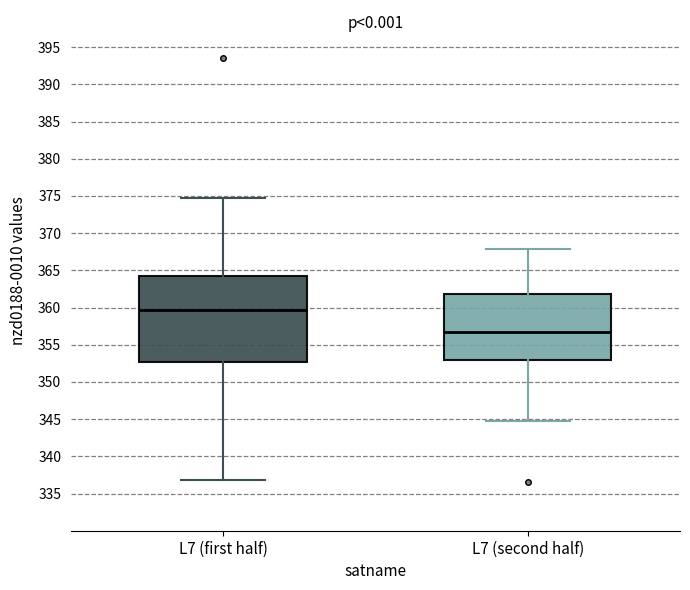

Which box's median line is the lowest?

L7 (second half)